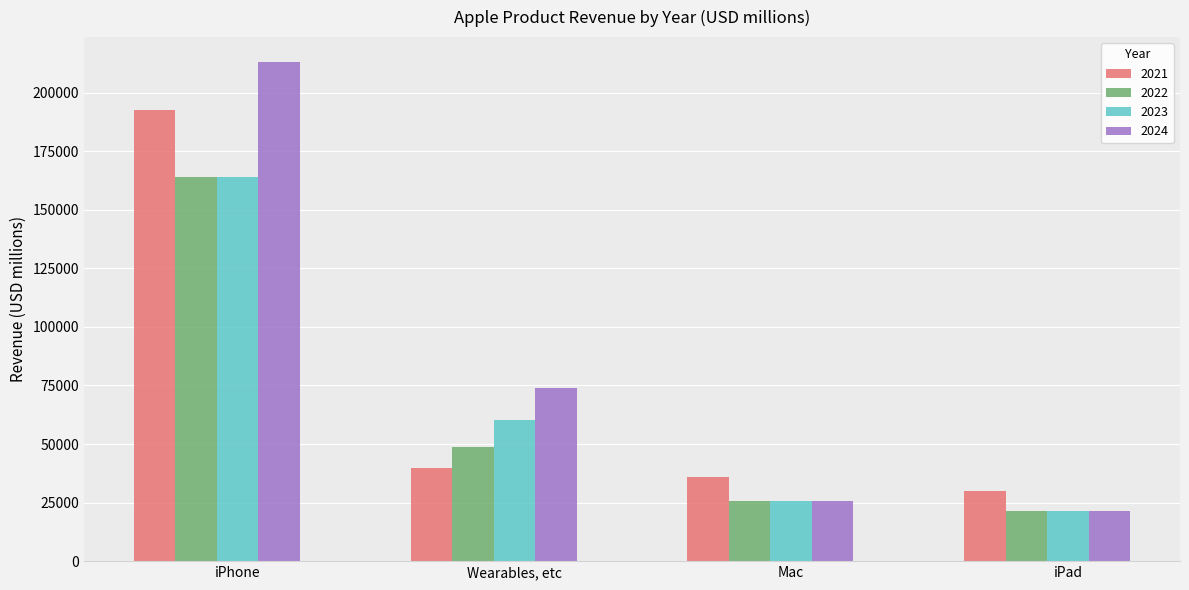

Where does the 2023 series first go above 60192?

iPhone